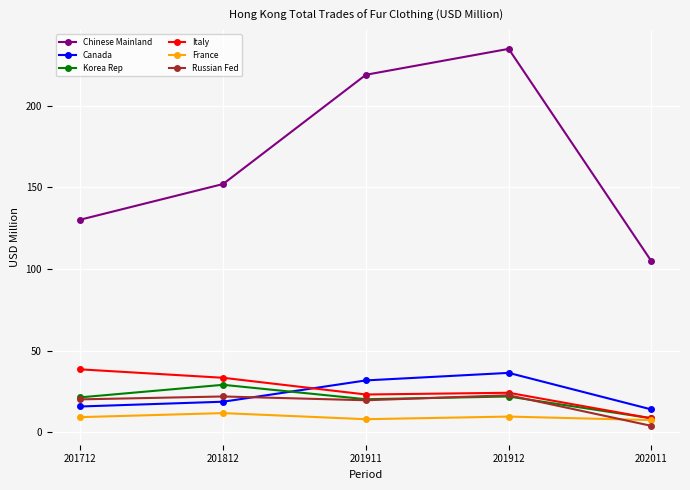

What is the difference between the maximum and second lowest values in the Chinese Mainland series?

104.6